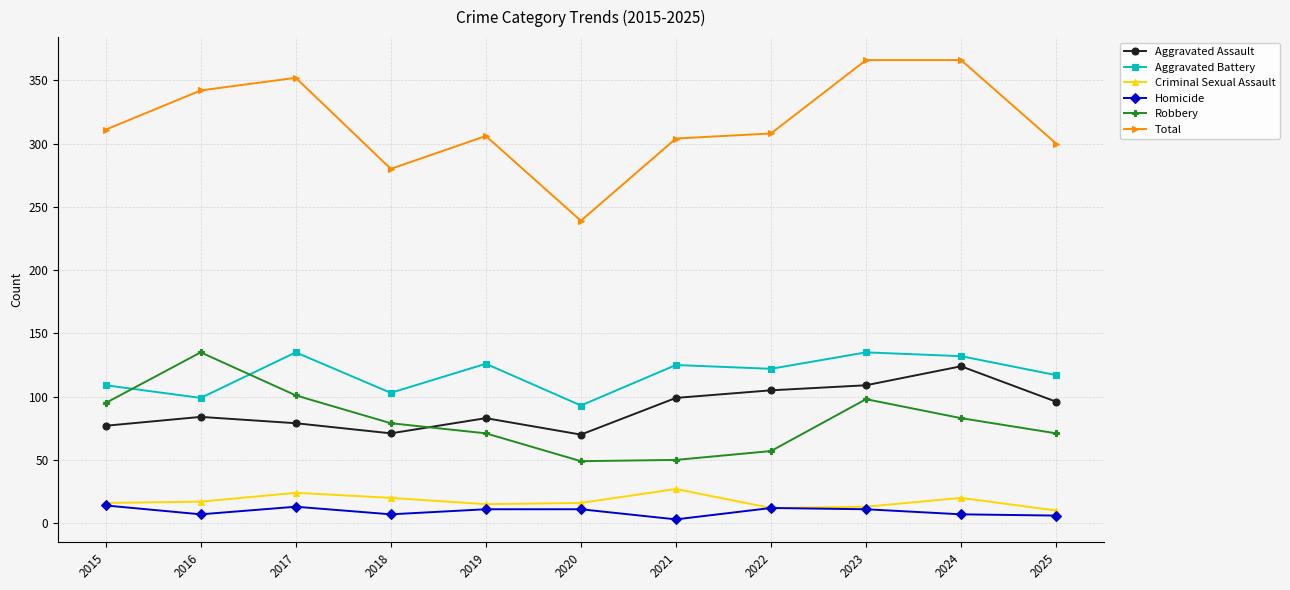

Is it true that Robbery equals 162 at 2015?

False